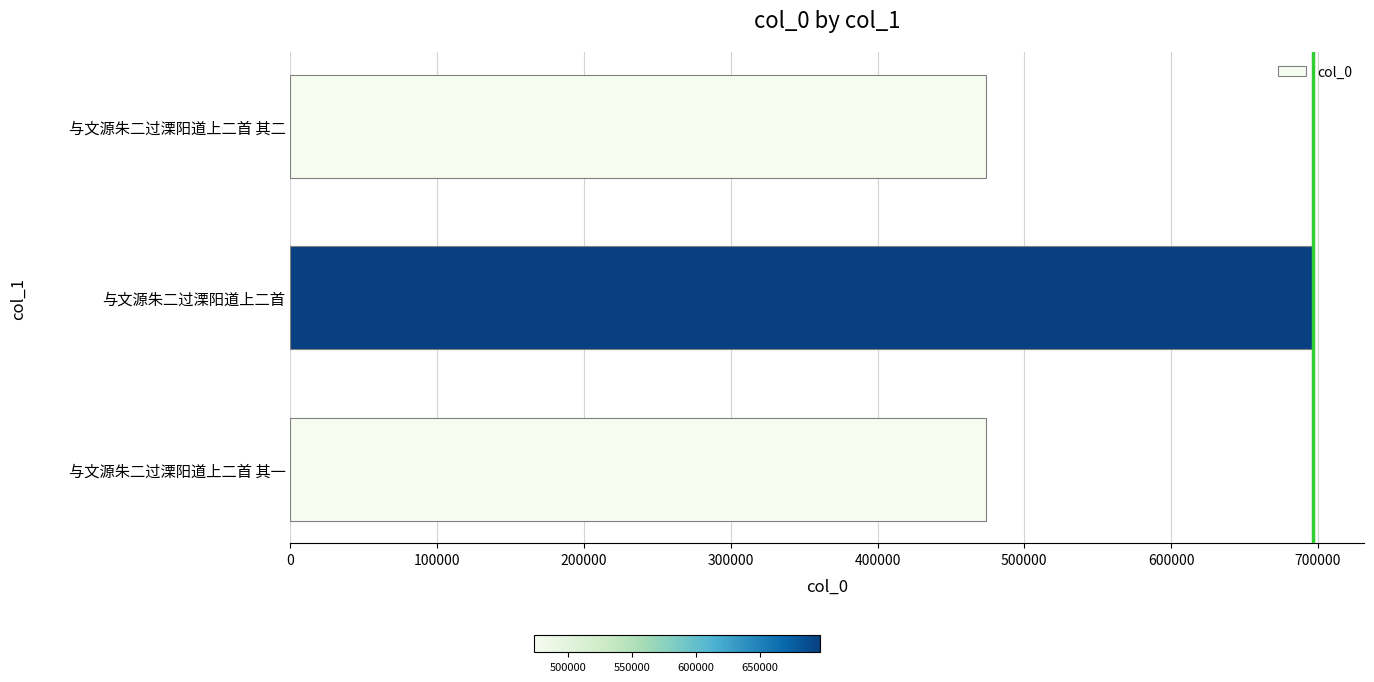

What is the sum of the values at 与文源朱二过溧阳道上二首 and 与文源朱二过溧阳道上二首 其二?

1170685